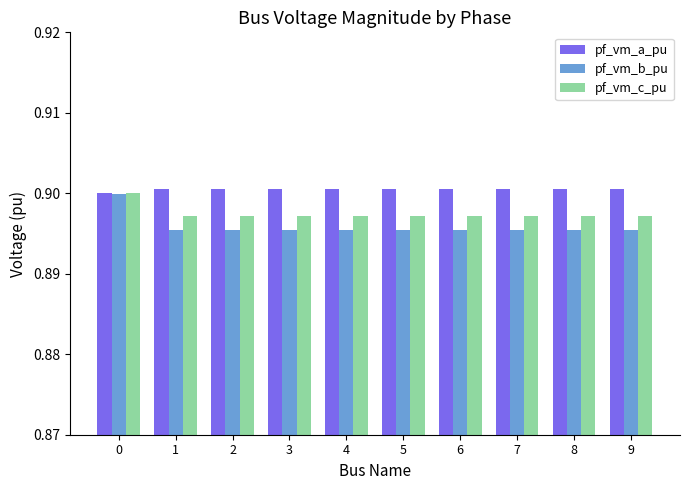

List the series in order of their overall mean, highest first.

pf_vm_a_pu, pf_vm_c_pu, pf_vm_b_pu